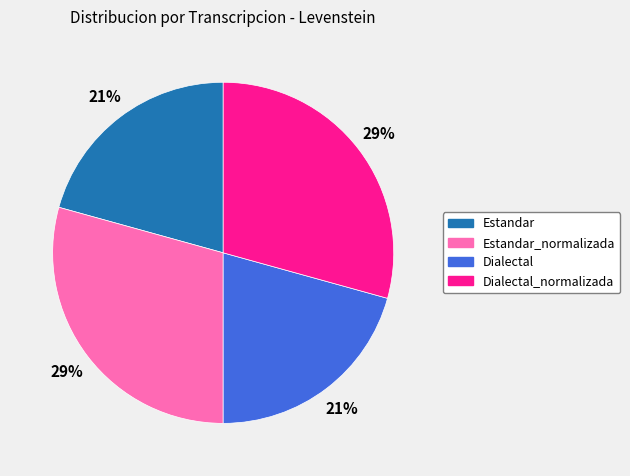

To the nearest percent, what is the average slice percentage?

25%